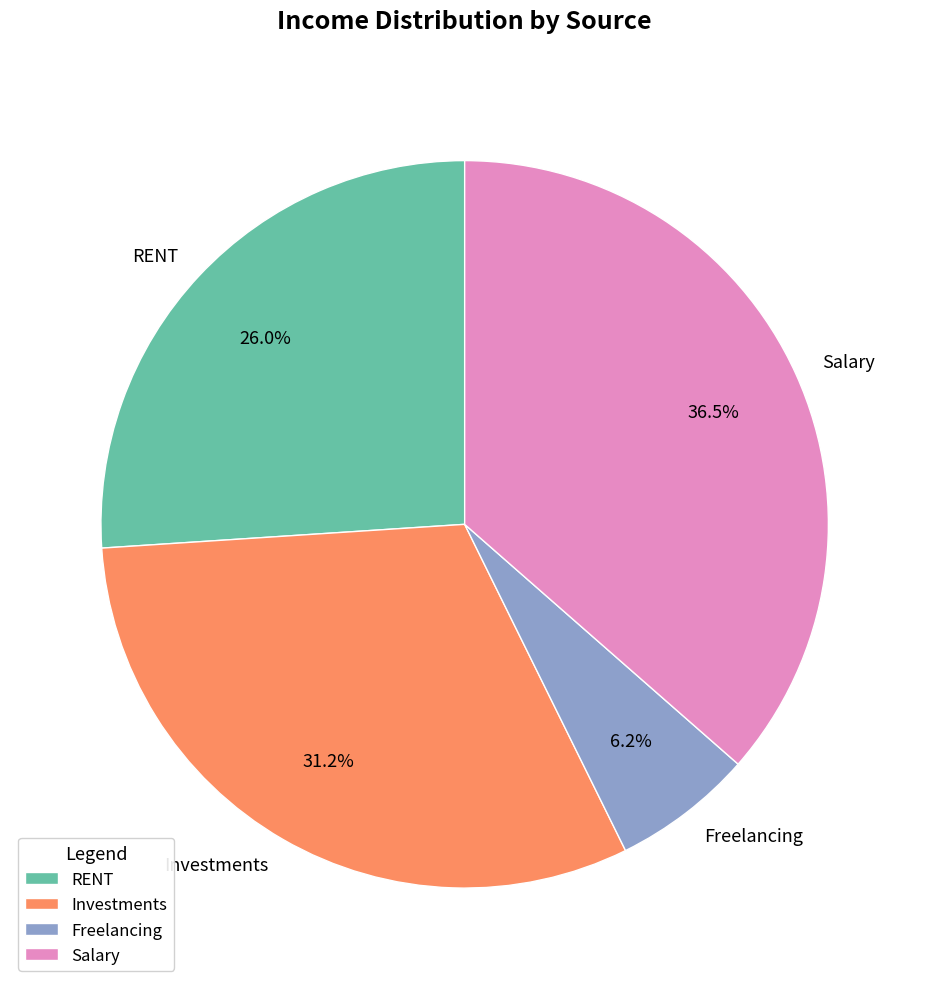

Is there any slice that represents more than half of the pie?

No